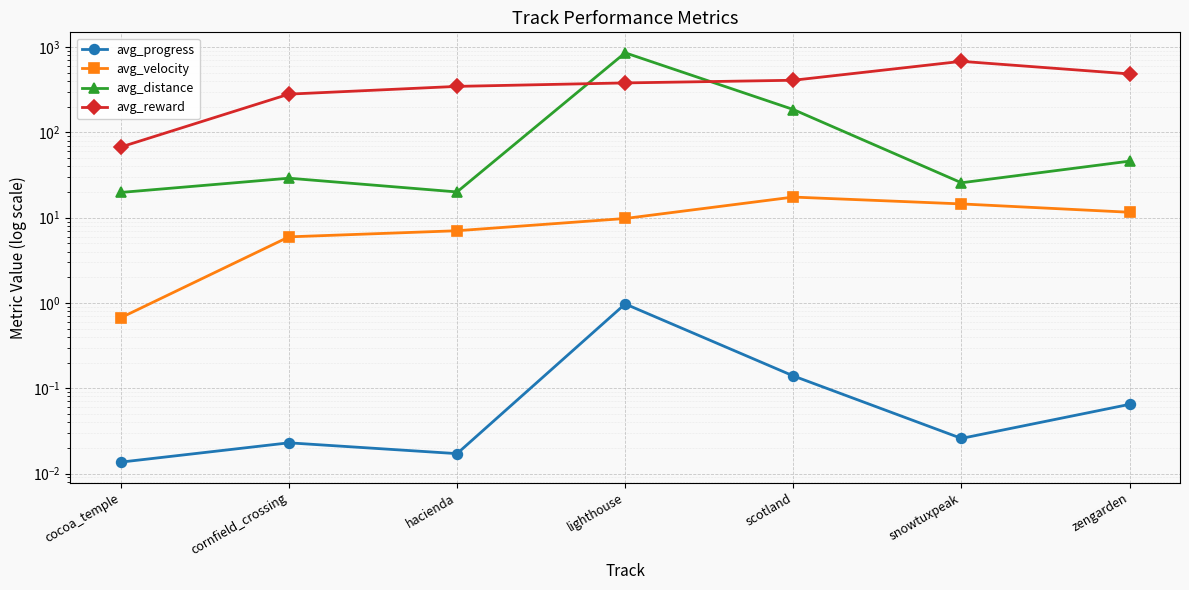

What is the value of the avg_distance point at the 5th from the left?

185.2